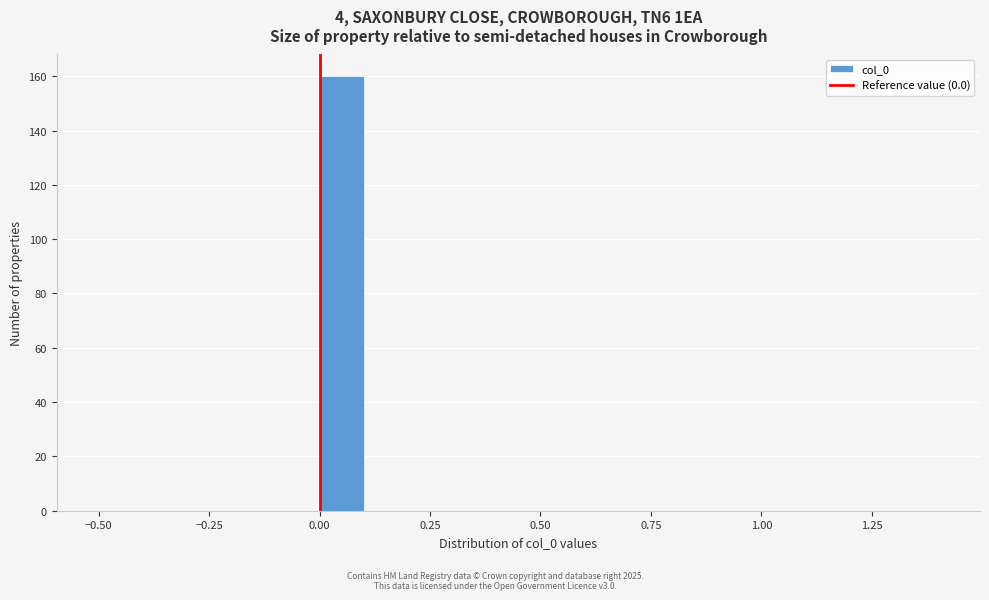

Read against the x-axis, roughly where is the centre of the tallest bar?

0.05